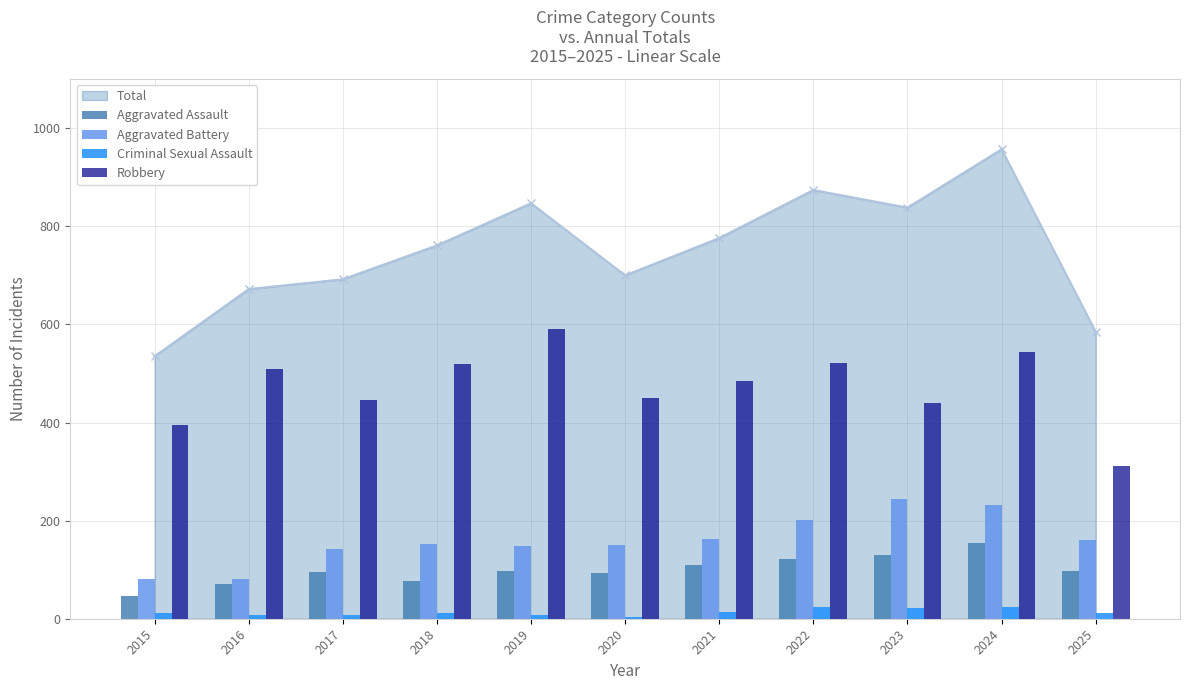

At how many categories does at least one series exceed 439?

9